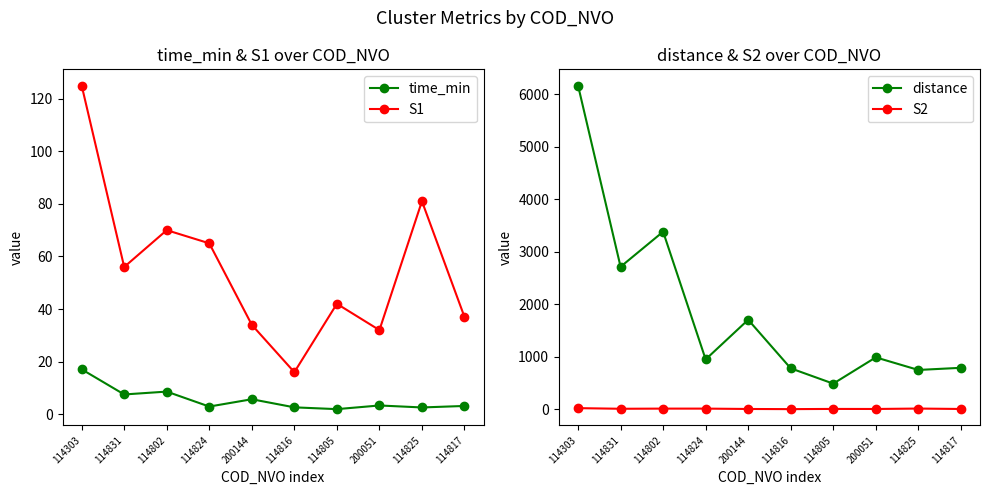

Read the S2 value at 114816.

3.0